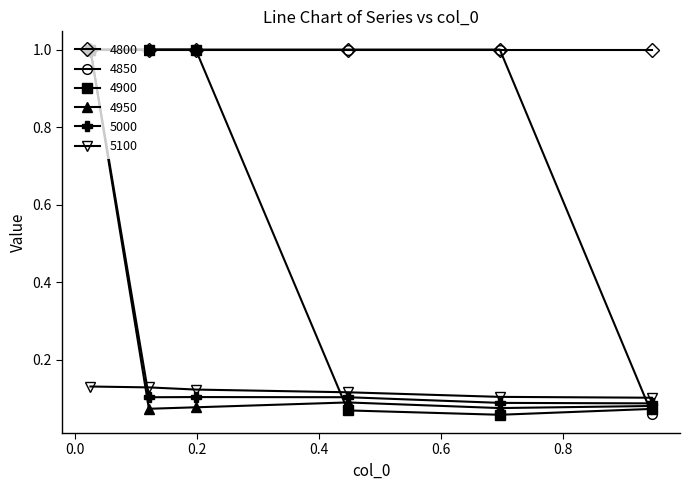

At how many categories does at least one series exceed 0?

6